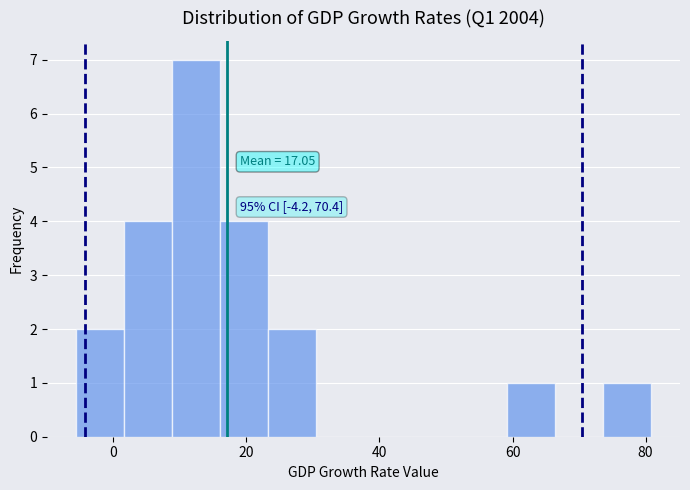

Read against the x-axis, roughly where is the centre of the tallest bar?

12